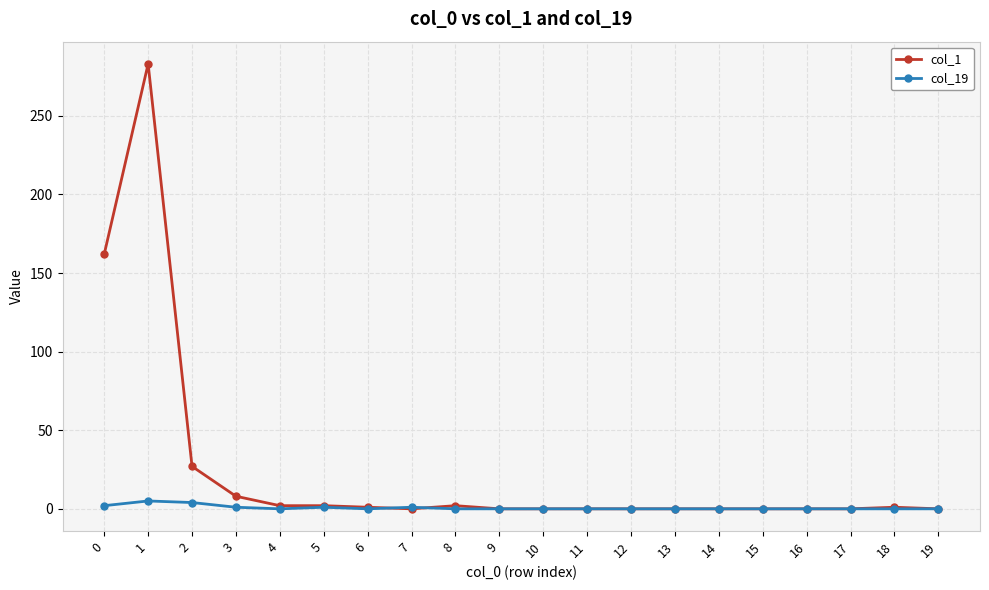

Which series has the widest spread of values?

col_1